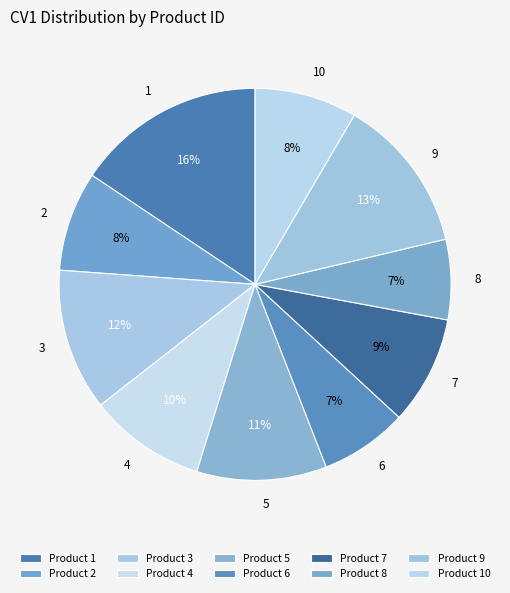

Is there a majority slice in this chart?

No